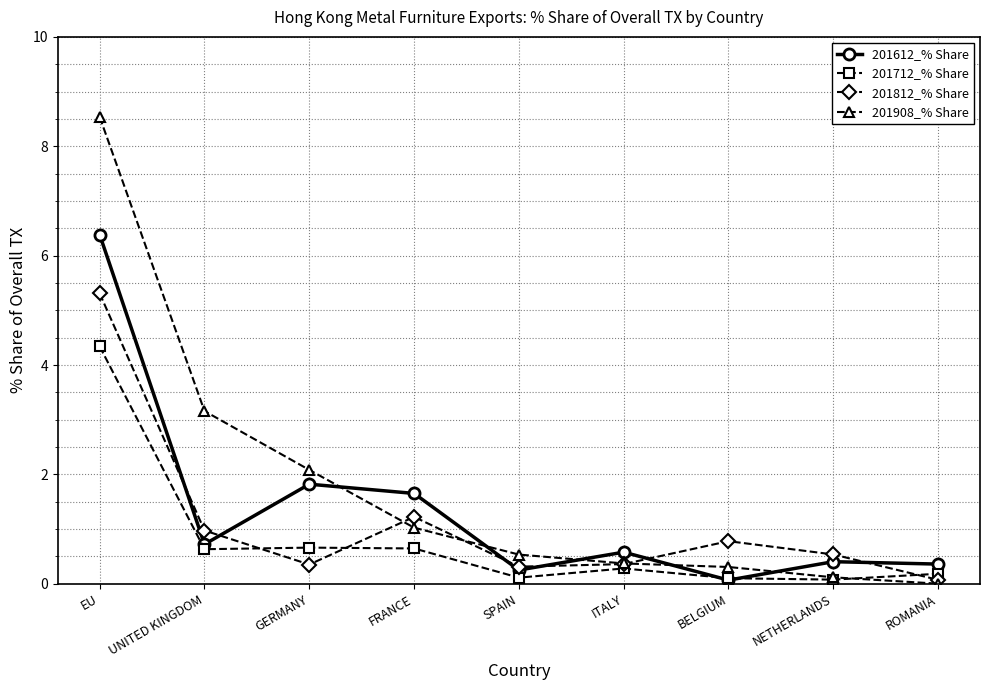

At which category does 201612_% Share reach its first local valley?

UNITED KINGDOM